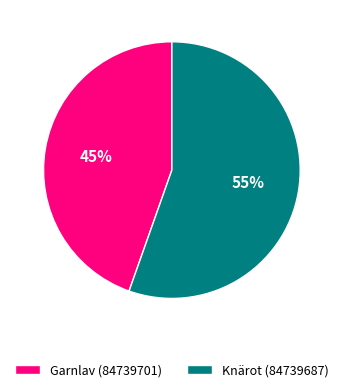

Which has a higher value, Knärot (84739687) or Garnlav (84739701)?

Knärot (84739687)